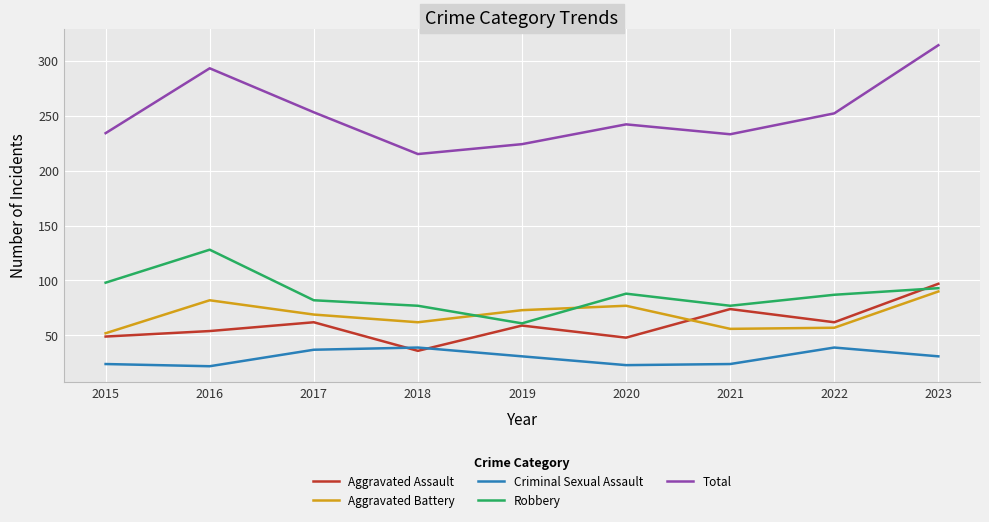

How many interior local peaks does the Robbery series have?

2